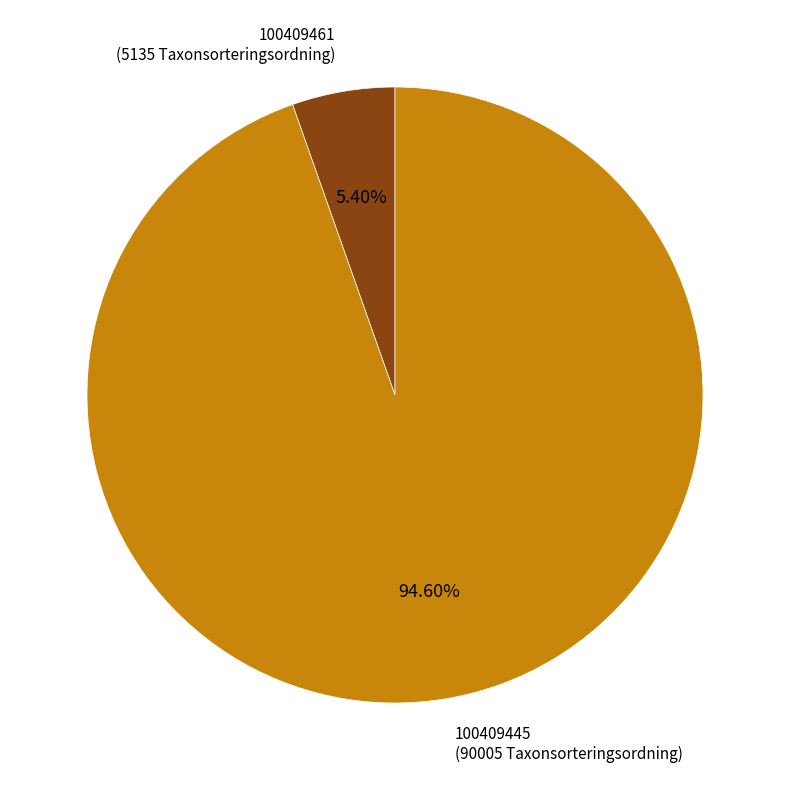

Which has a higher value, 100409461 (5135 Taxonsorteringsordning) or 100409445 (90005 Taxonsorteringsordning)?

100409445 (90005 Taxonsorteringsordning)